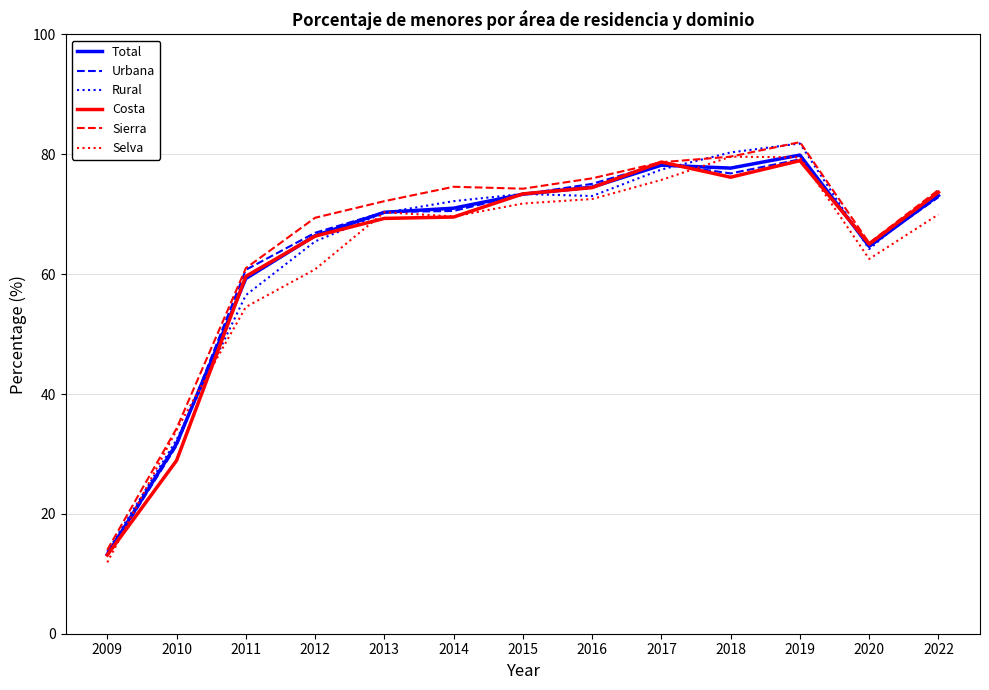

What is the highest value of the Sierra series?

82.0